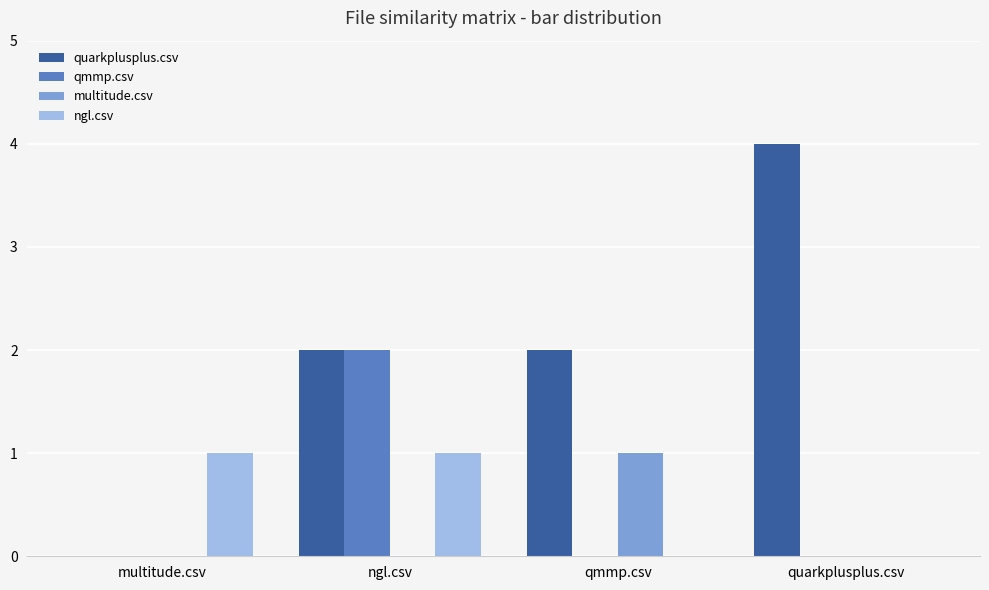

The value of multitude.csv at quarkplusplus.csv is -1. True or false?

False